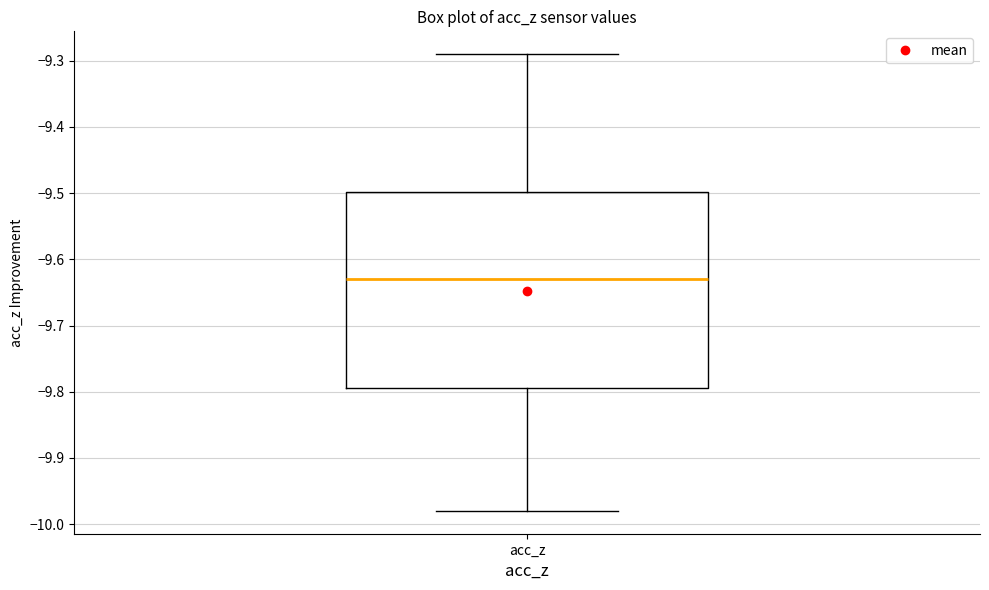

Where does the lower whisker of the box for acc_z end on the y-axis? The values are not printed on the chart, so give them approximately, as read against the axis.

-9.98